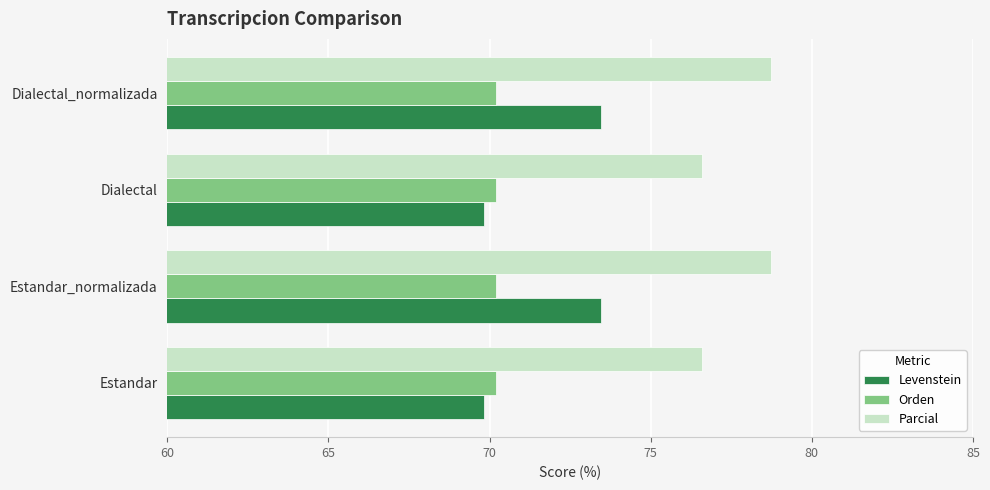

What is the maximum value shown in the chart?

78.7